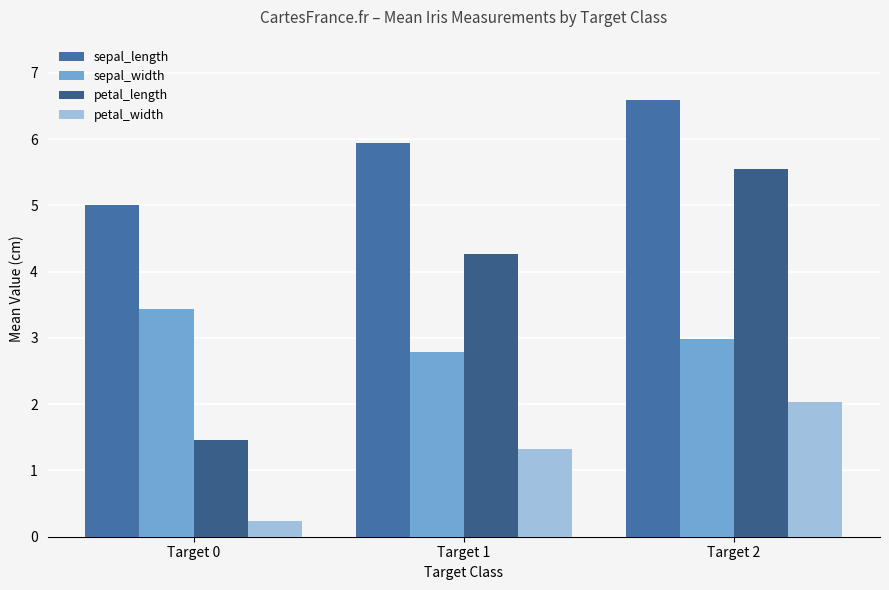

Reading left to right, extract all data points from this chart.

sepal_length: 5.0	5.9	6.6
sepal_width: 3.4	2.8	3.0
petal_length: 1.5	4.3	5.5
petal_width: 0.2	1.3	2.0